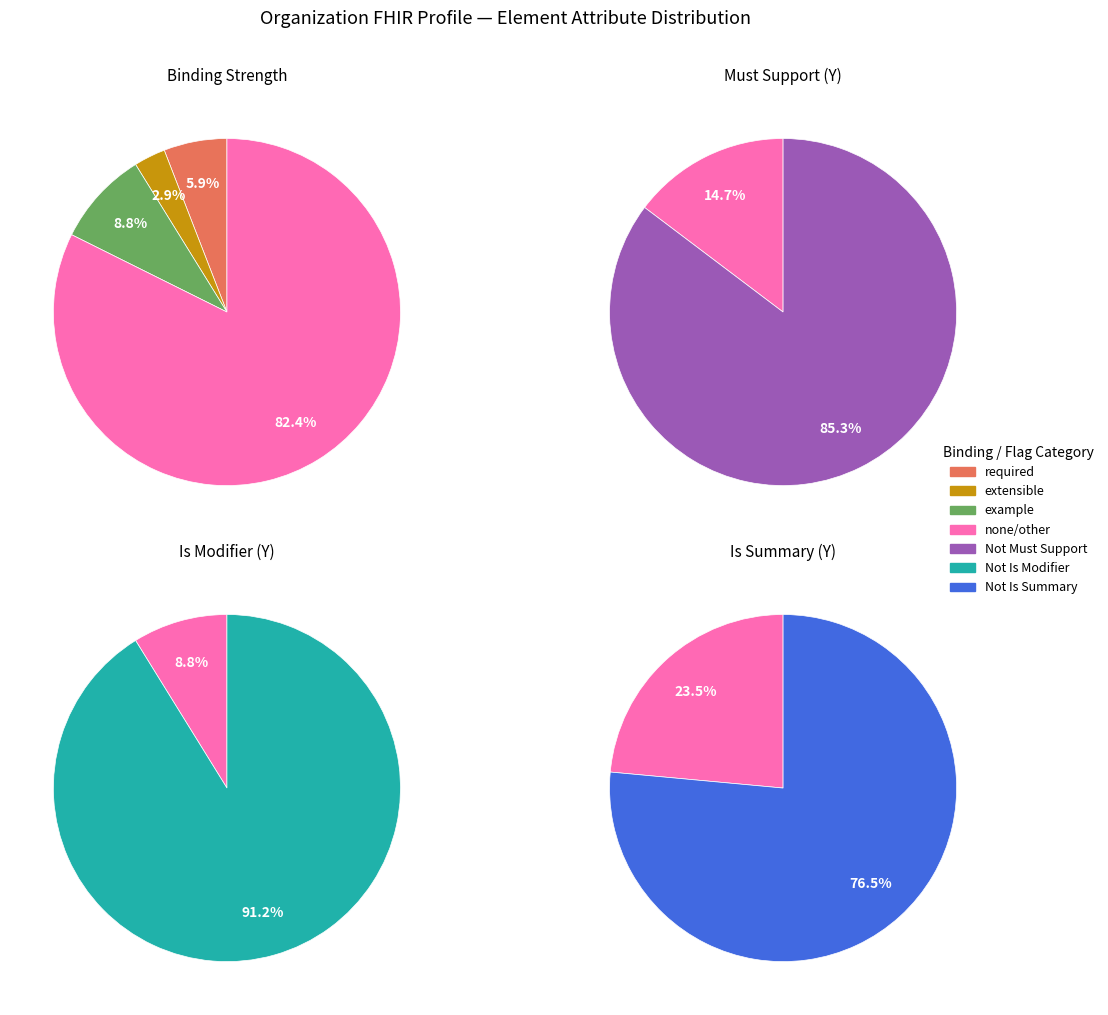

What percentage is NOT represented by 23?

100.0%